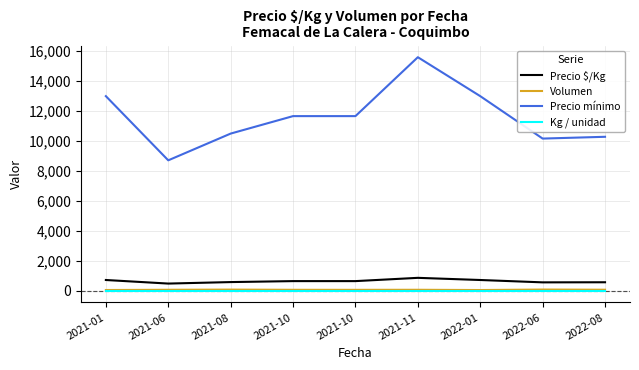

What are all the series names shown in the legend?

Precio $/Kg, Volumen, Precio mínimo, Kg / unidad